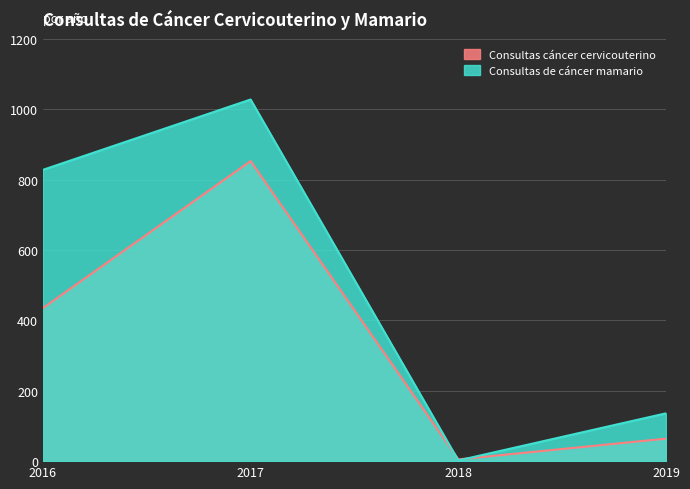

How many interior local peaks does the Consultas cáncer cervicouterino series have?

1